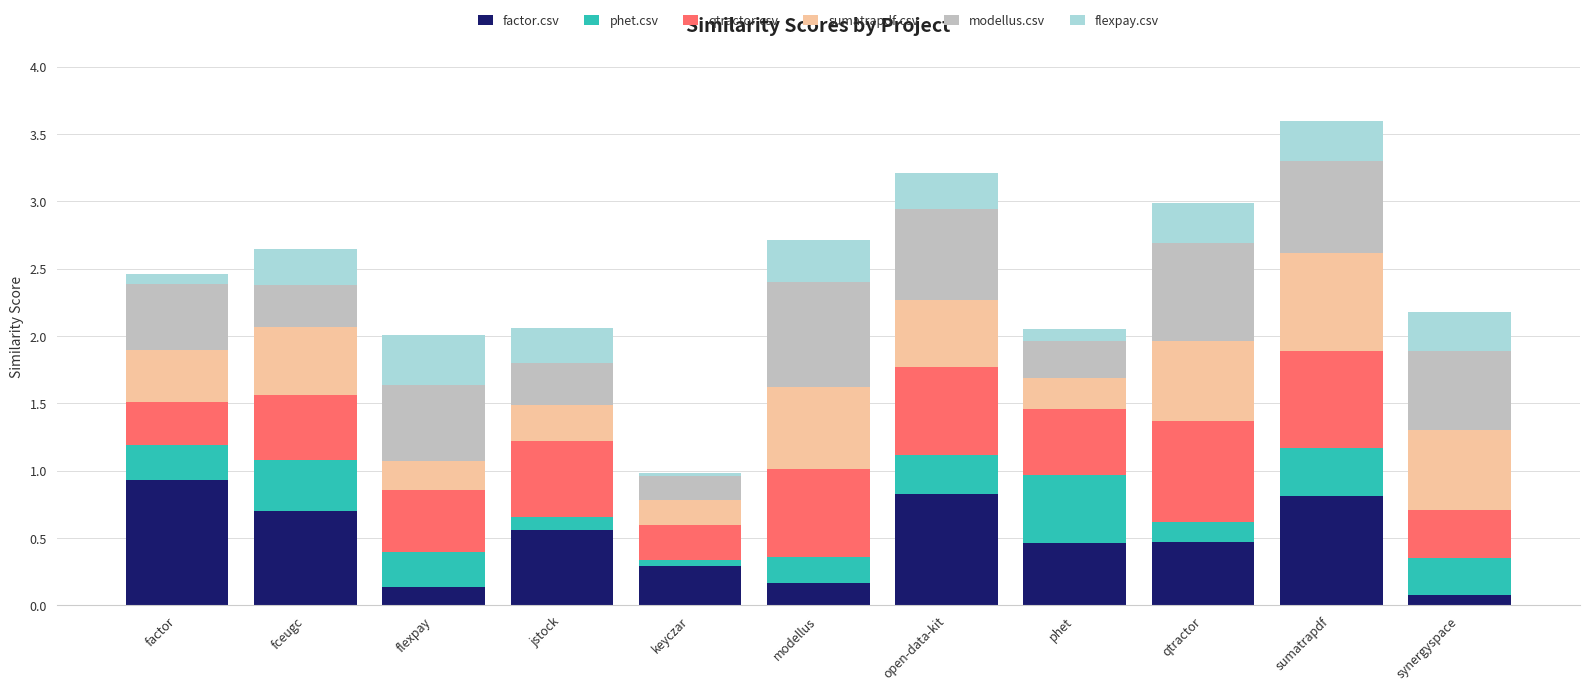

Which category has the highest value in the factor.csv series?

factor